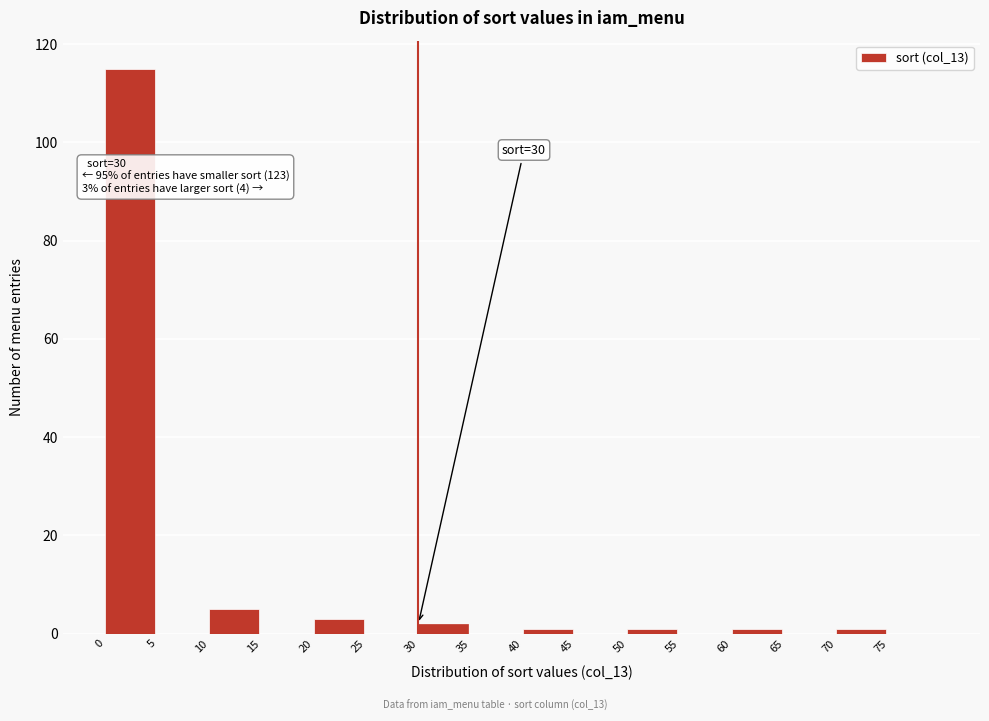

Over which range of the x-axis is the bar tallest?

0 to 5